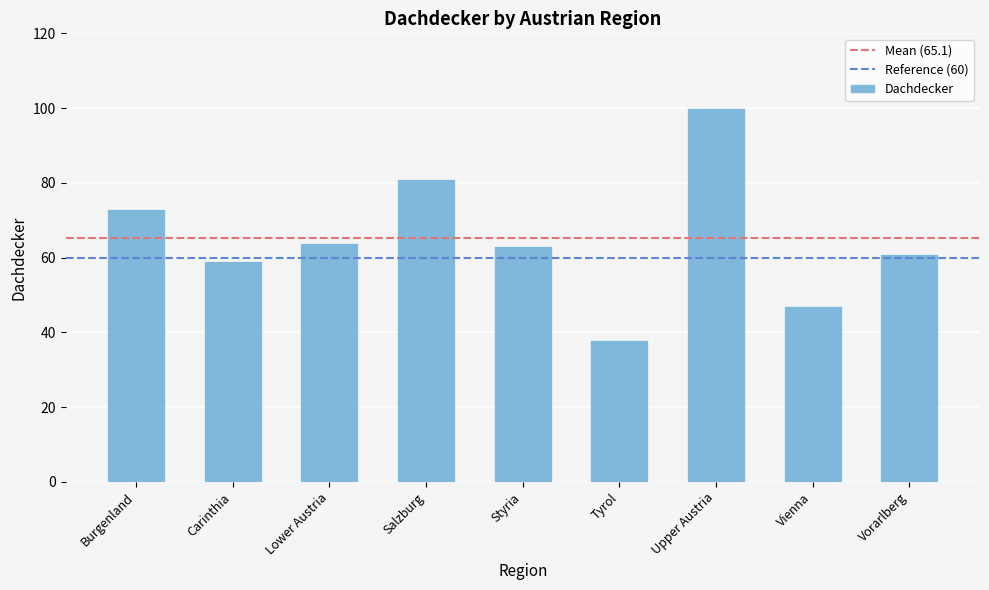

How many series are shown in this chart?

1